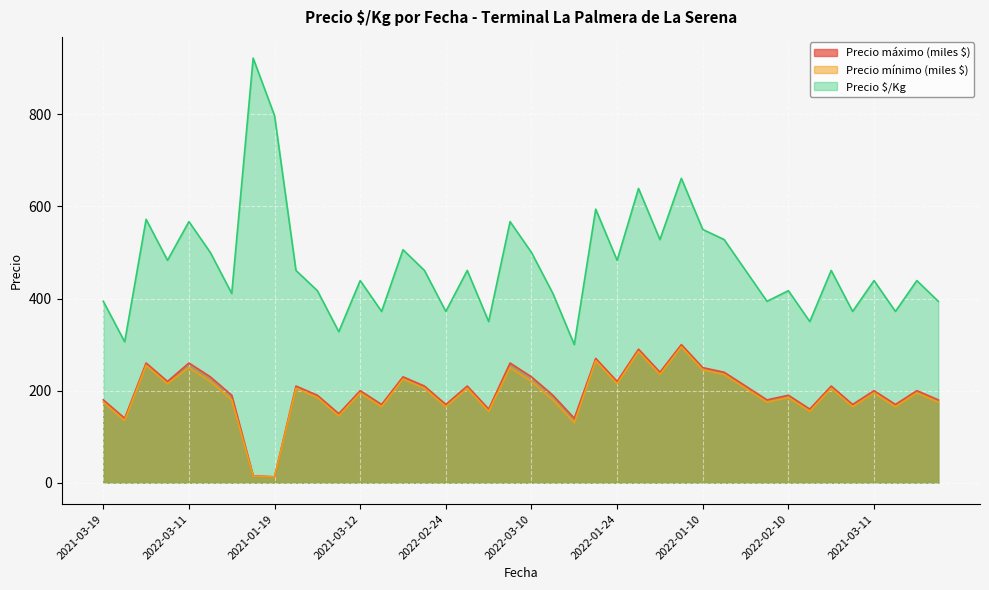

Which series has the widest spread of values?

Precio $/Kg